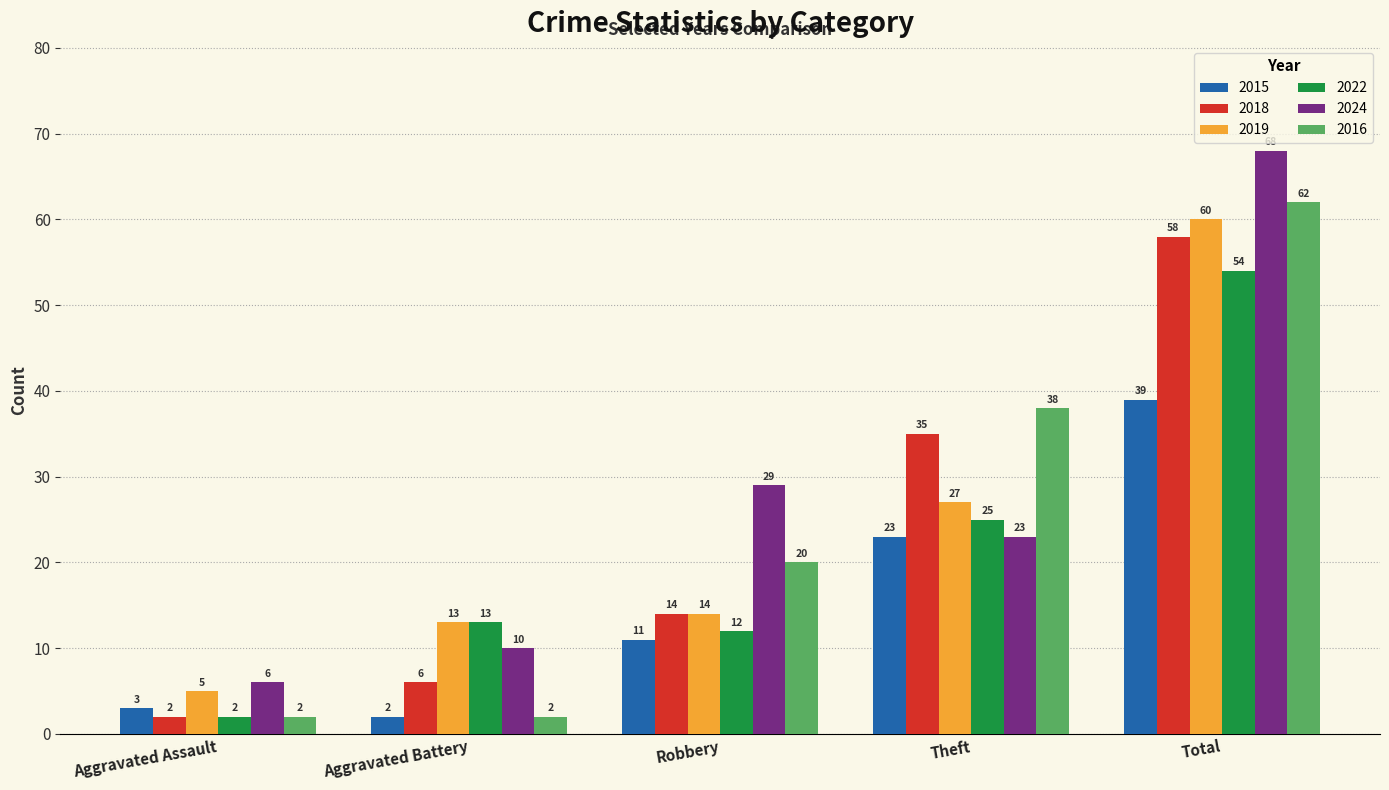

Is it true that 2022 equals 54 at Total?

True